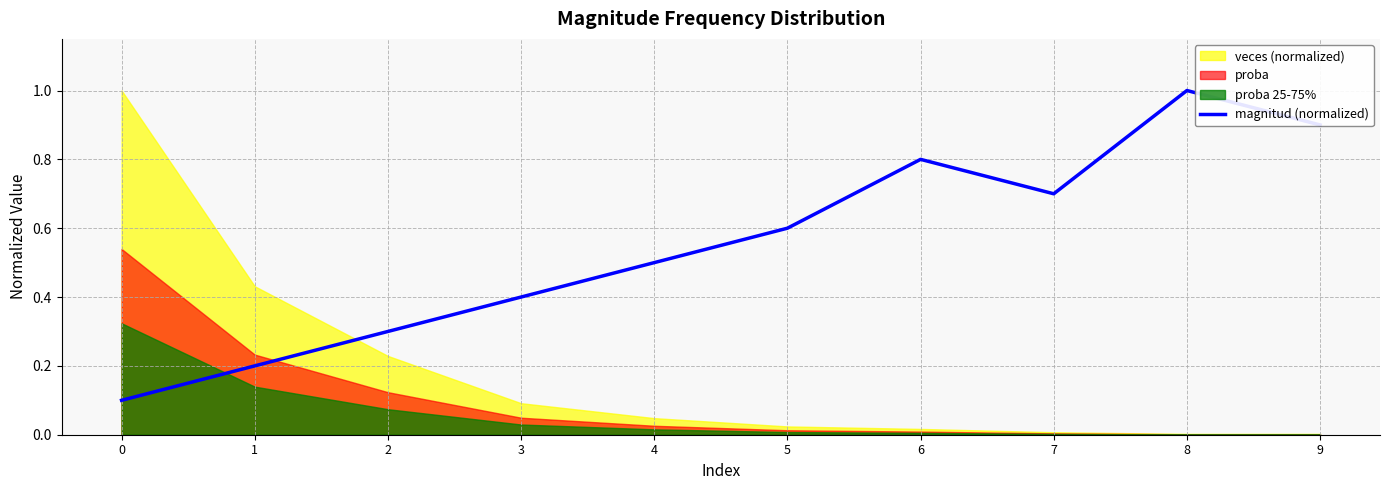

At which category does the data reach its first local valley?

7